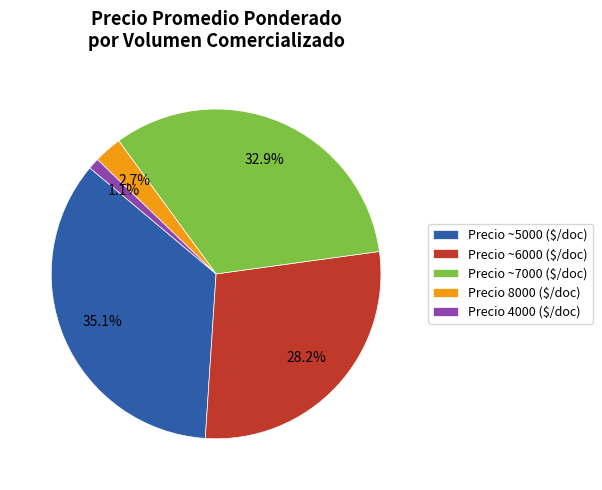

Which category has the biggest portion of the pie?

Precio ~5000 ($/doc)